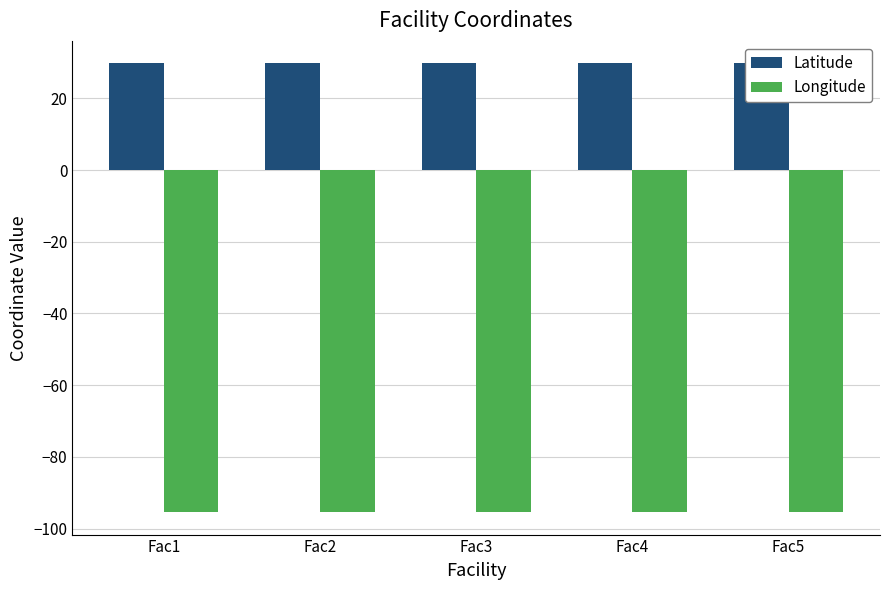

What is the total value across all series at Fac3?

-65.7